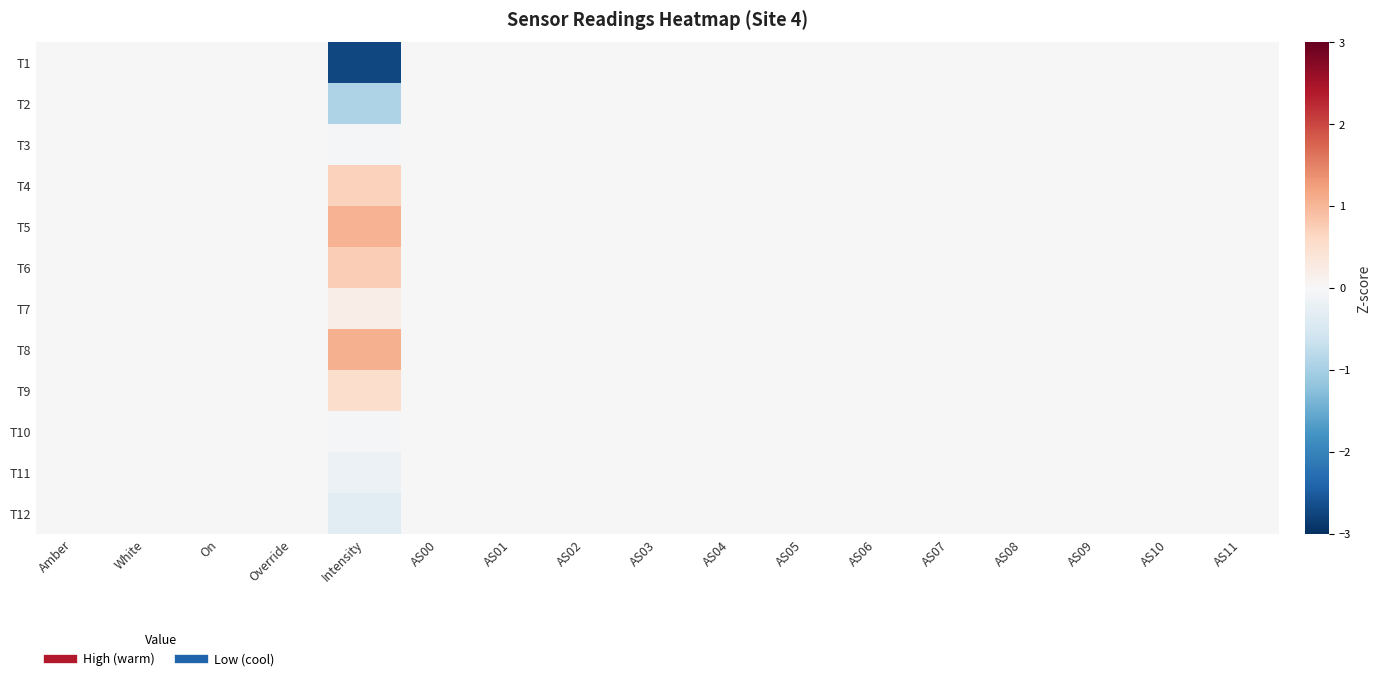

At which category is the sum across all series the highest?

Intensity